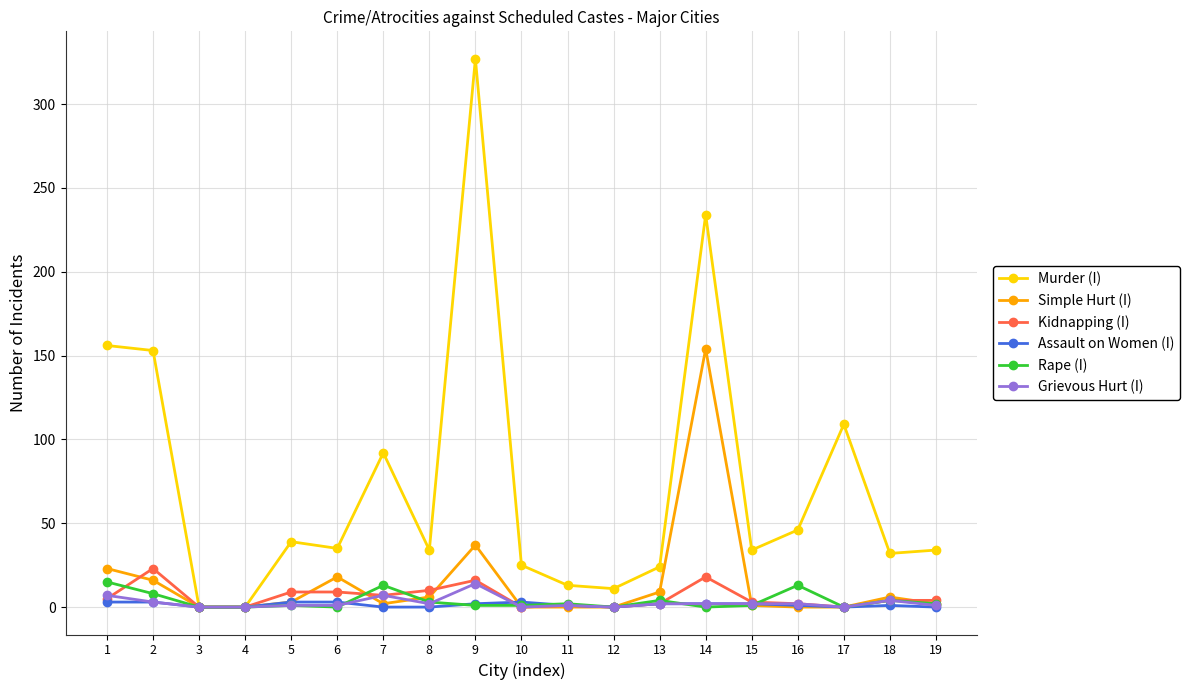

Which series has the widest spread of values?

Murder (I)